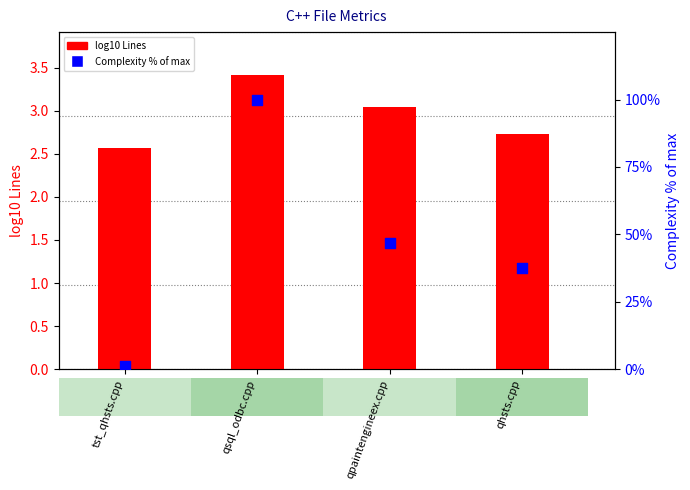

Is the value of Complexity % of max at qsql_odbc.cpp greater than the value of log10 Lines at tst_qhsts.cpp?

Yes